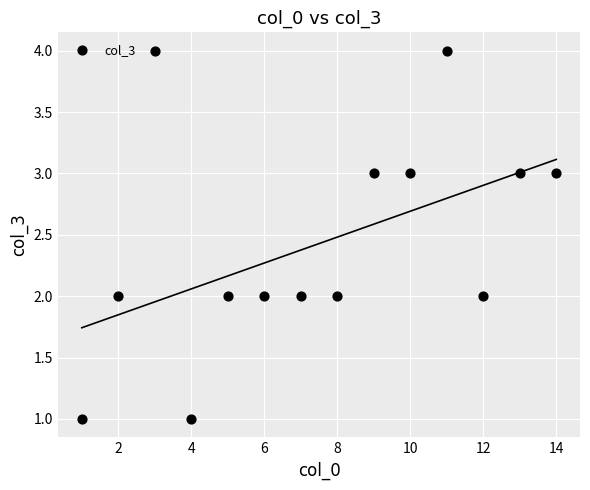

What is the range of Y values (max minus min)?

3